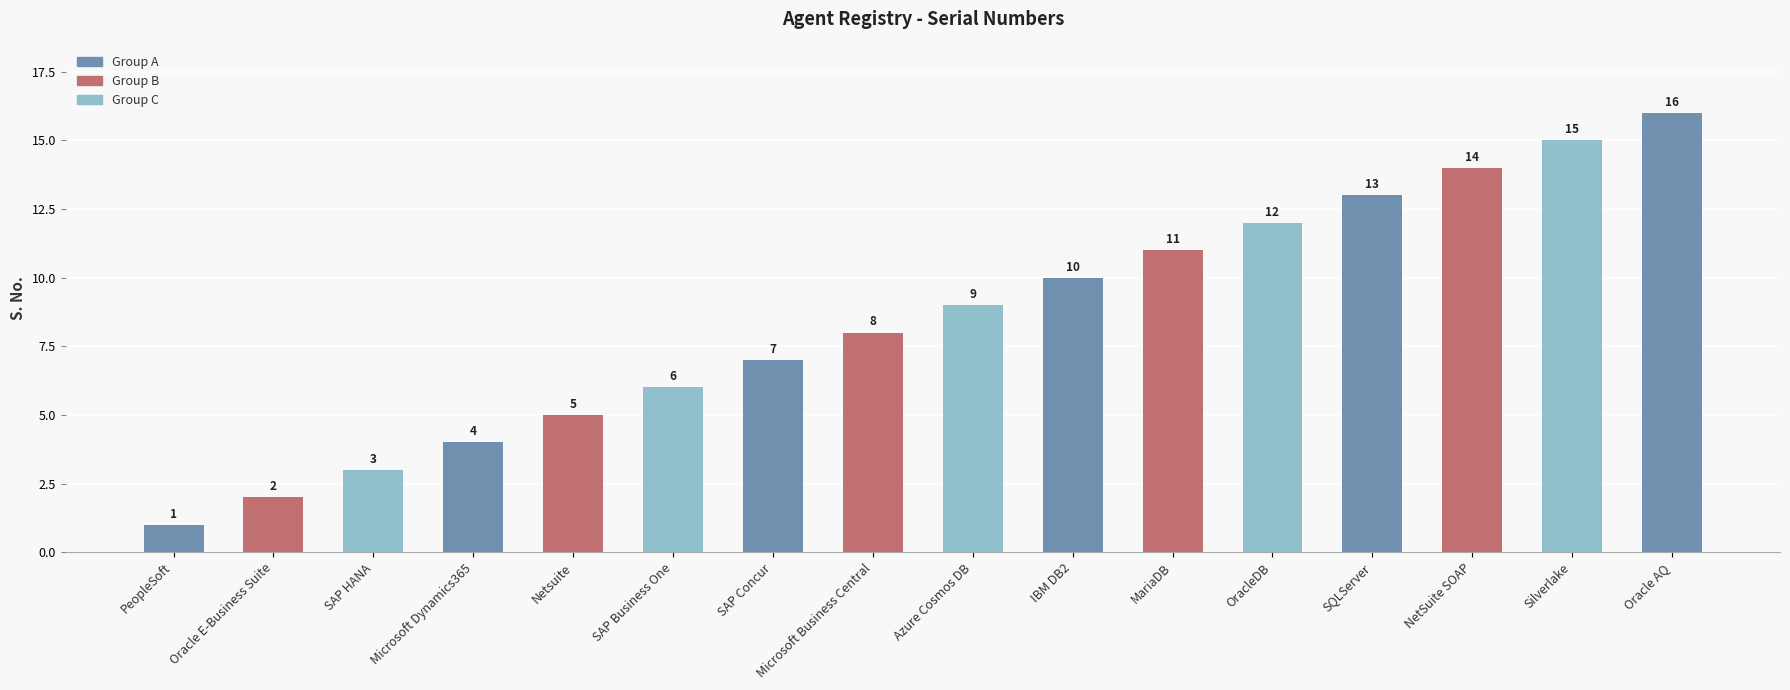

Reading left to right, list all the values displayed in this chart.

PeopleSoft=1	Oracle E-Business Suite=2	SAP HANA=3	Microsoft Dynamics365=4	Netsuite=5	SAP Business One=6	SAP Concur=7	Microsoft Business Central=8	Azure Cosmos DB=9	IBM DB2=10	MariaDB=11	OracleDB=12	SQLServer=13	NetSuite SOAP=14	Silverlake=15	Oracle AQ=16